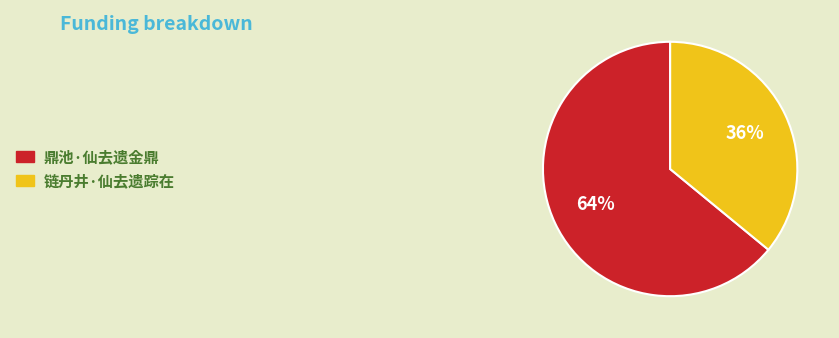

What is the majority slice?

鼎池·仙去遗金鼎